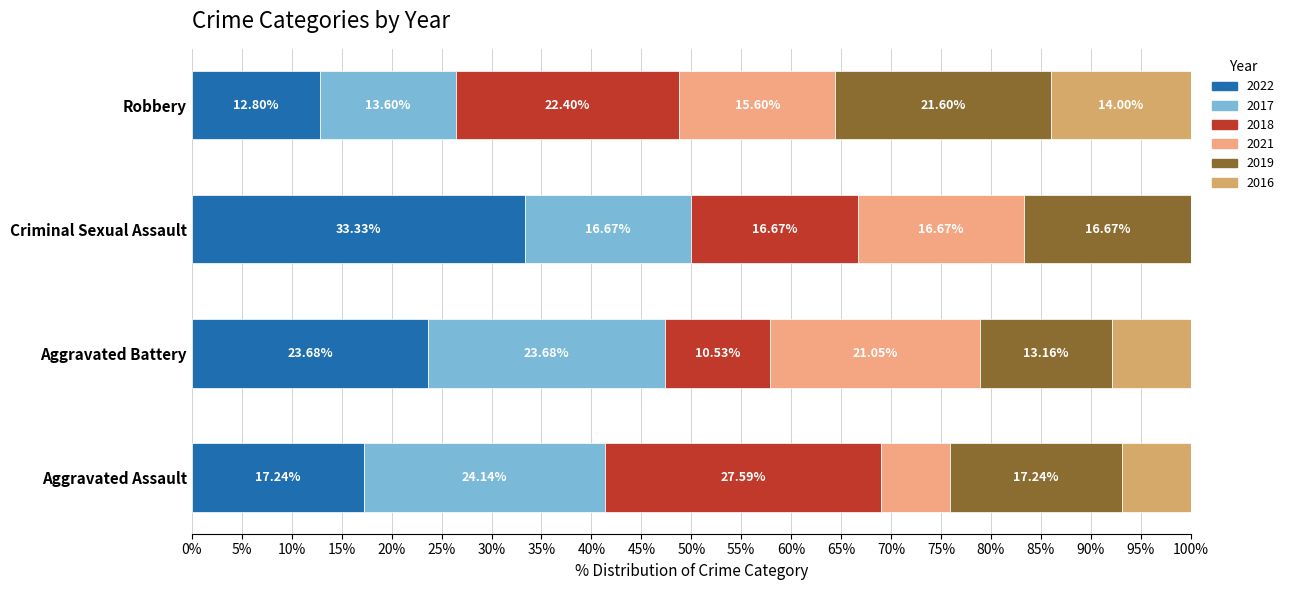

What is the total value across all series at Criminal Sexual Assault?

100.0